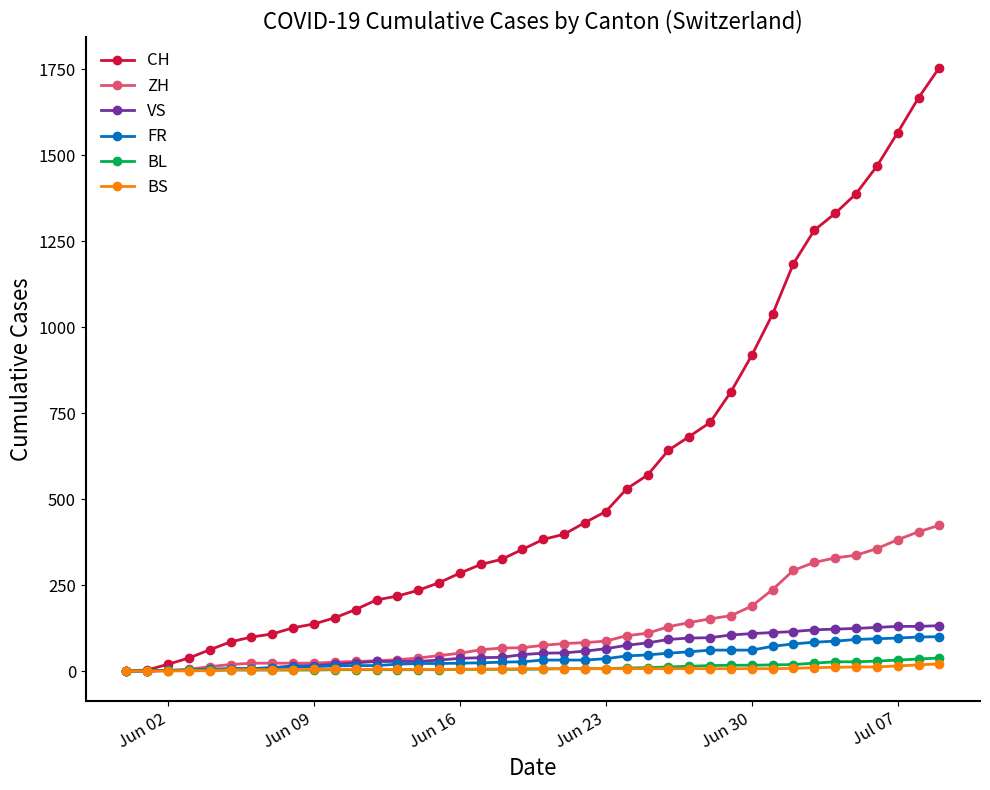

Which series has the largest total across all categories?

CH